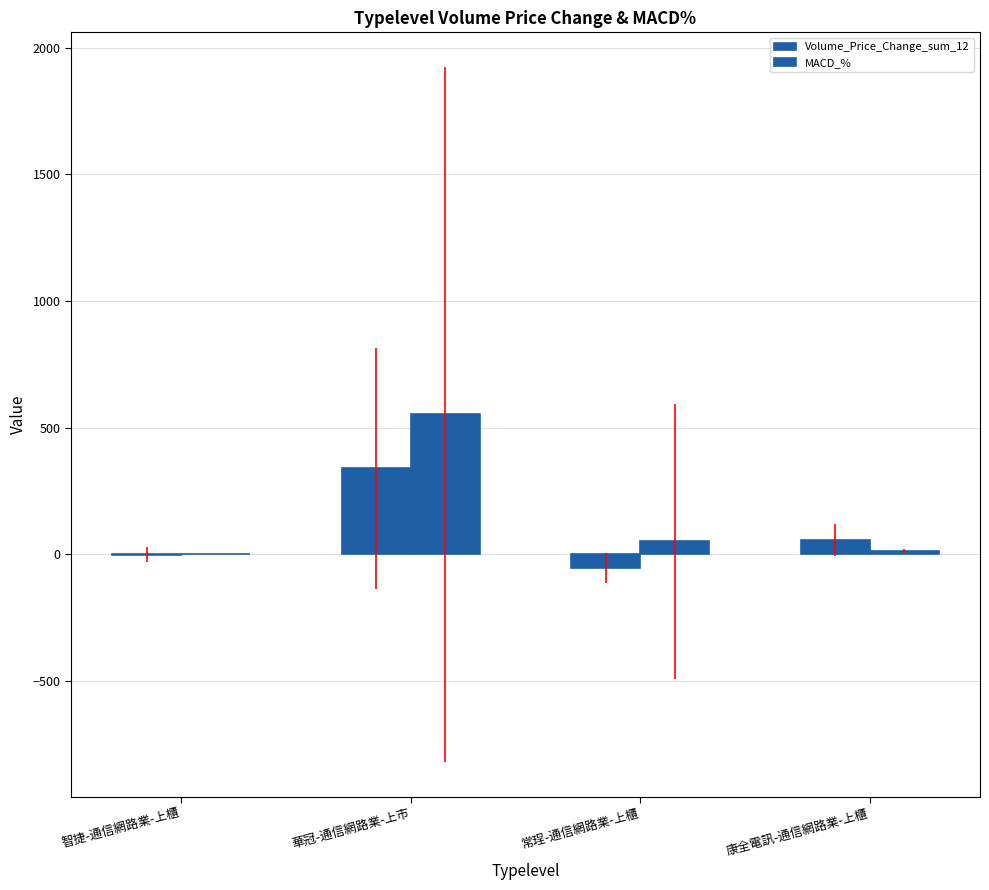

What is the average value of the MACD_% series?

153.3